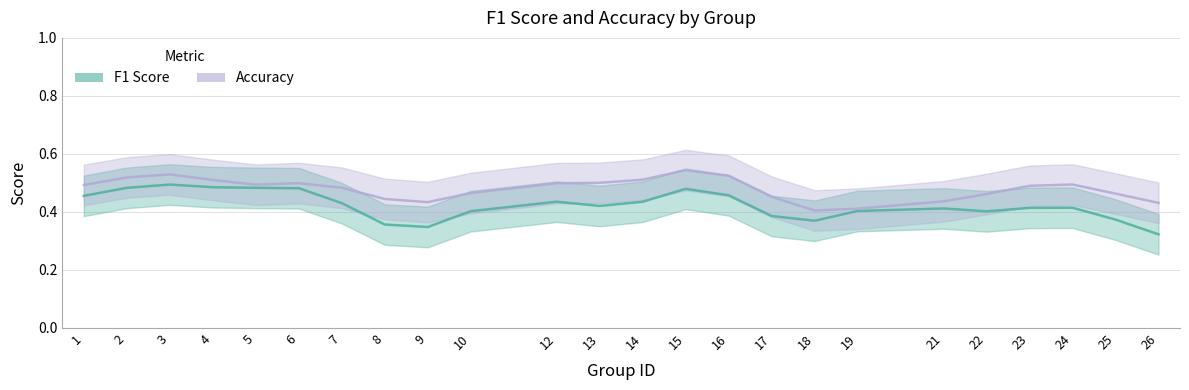

Which category has the highest value across all series?

15